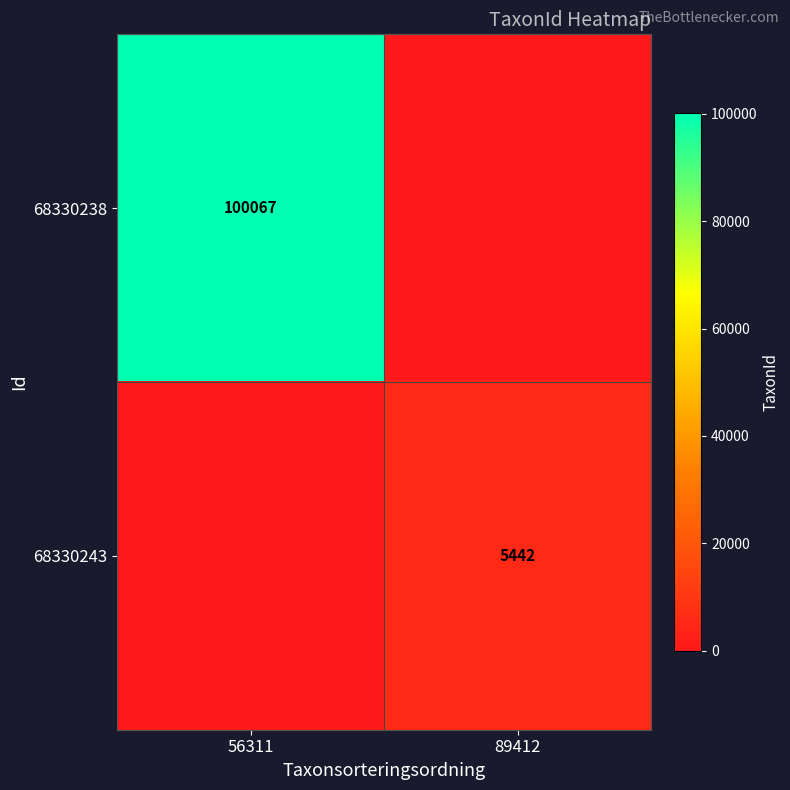

The 68330243 series shows 2904 at 89412. True or false?

False